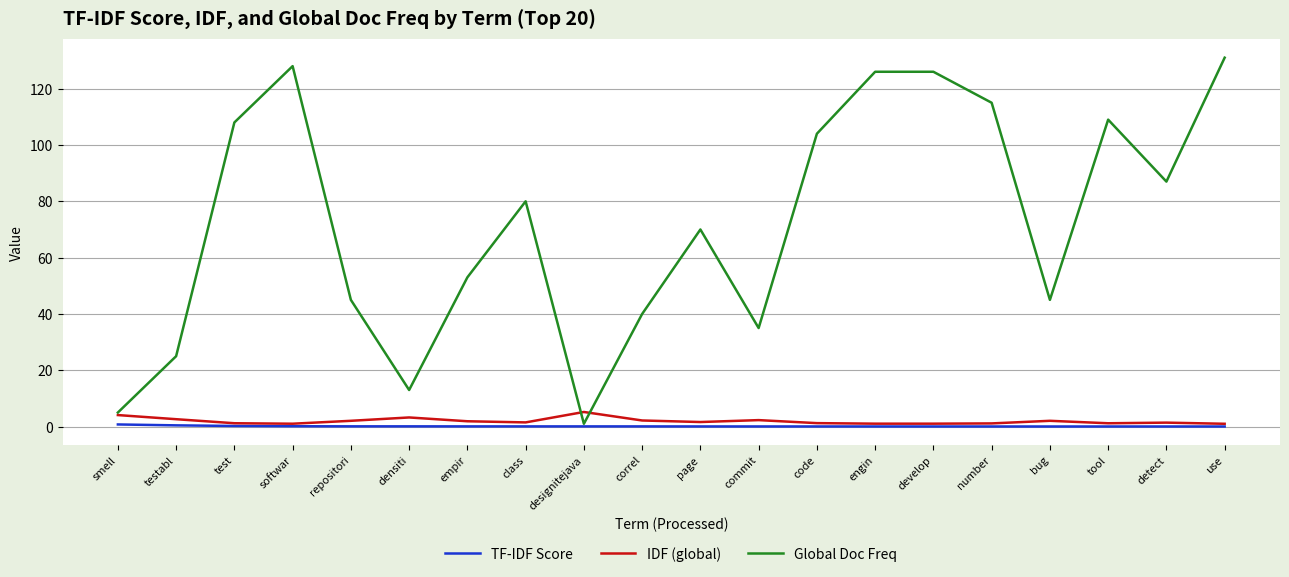

What is the spread (max minus min) of values at designitejava?

5.1